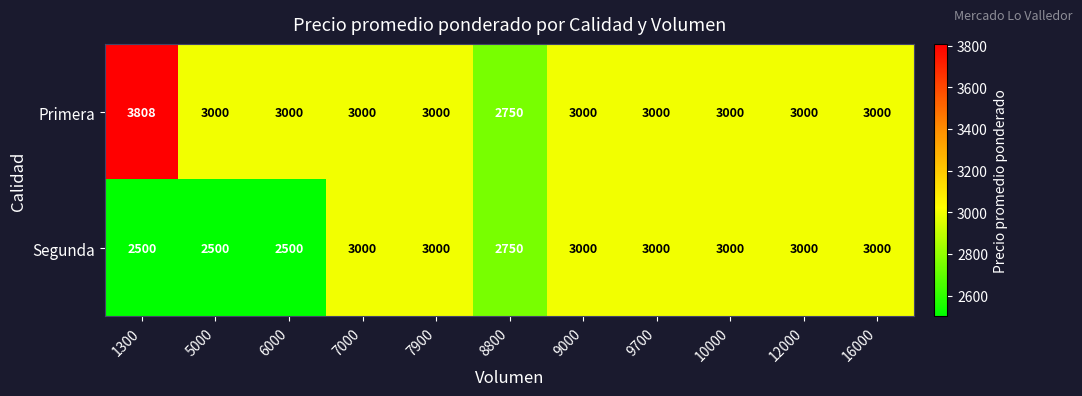

What is the difference between the maximum and minimum values in the Primera series?

1058